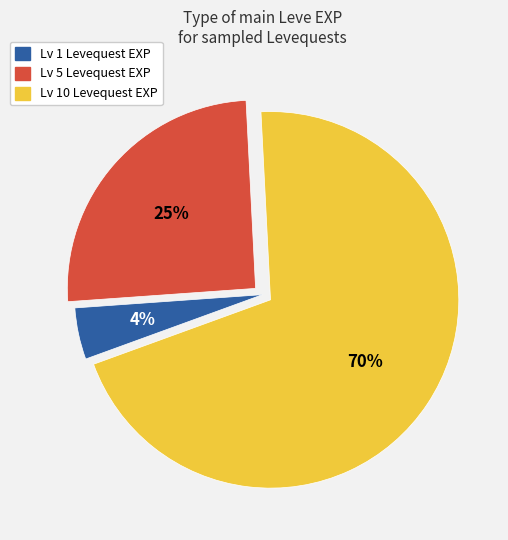

To the nearest percent, what is the average slice percentage?

33%